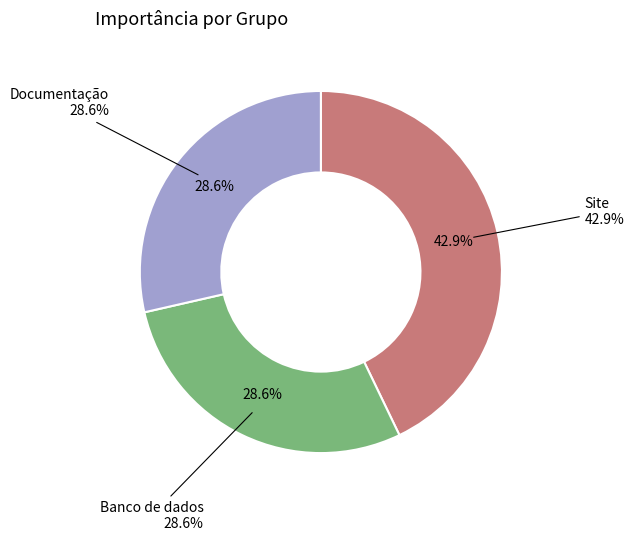

To the nearest percent, what is the average slice percentage?

33%